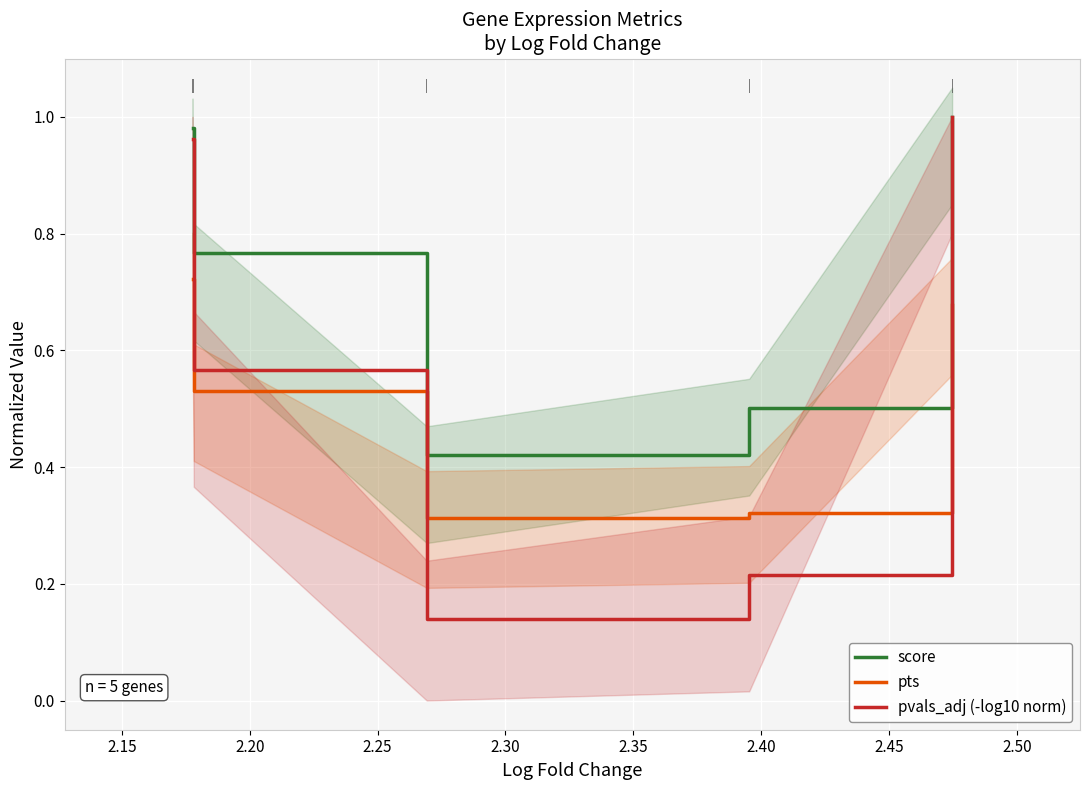

What are all the series names shown in the legend?

score, pts, pvals_adj (-log10 norm)